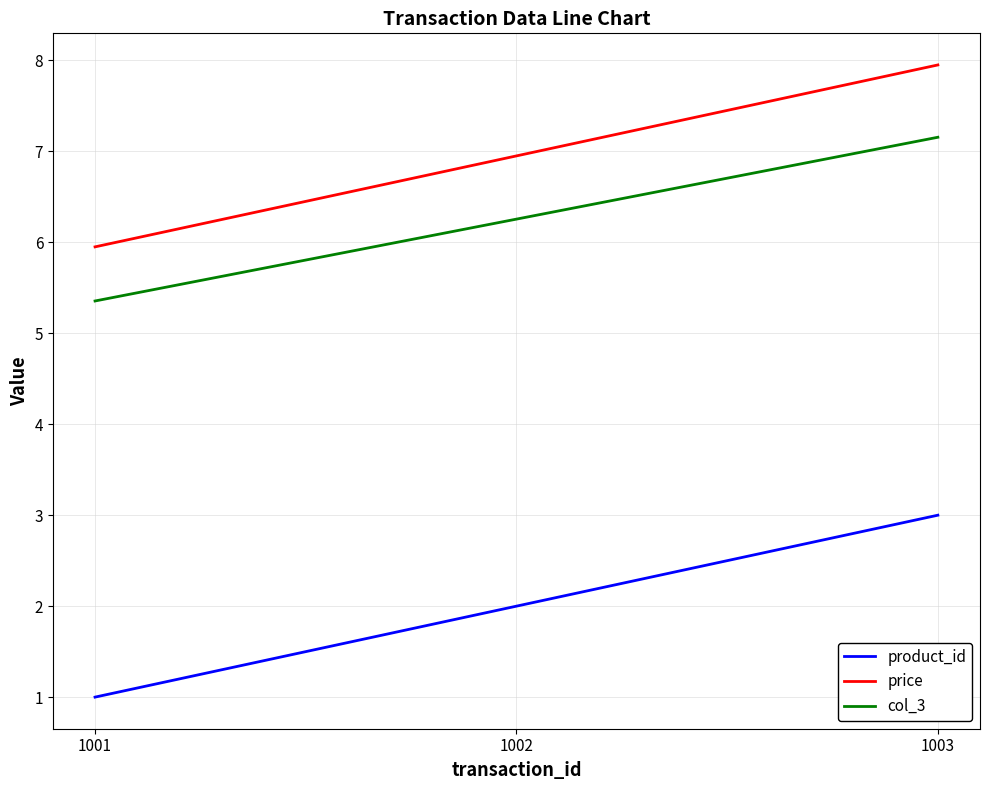

The col_3 series shows 3.6 at 1002. True or false?

False